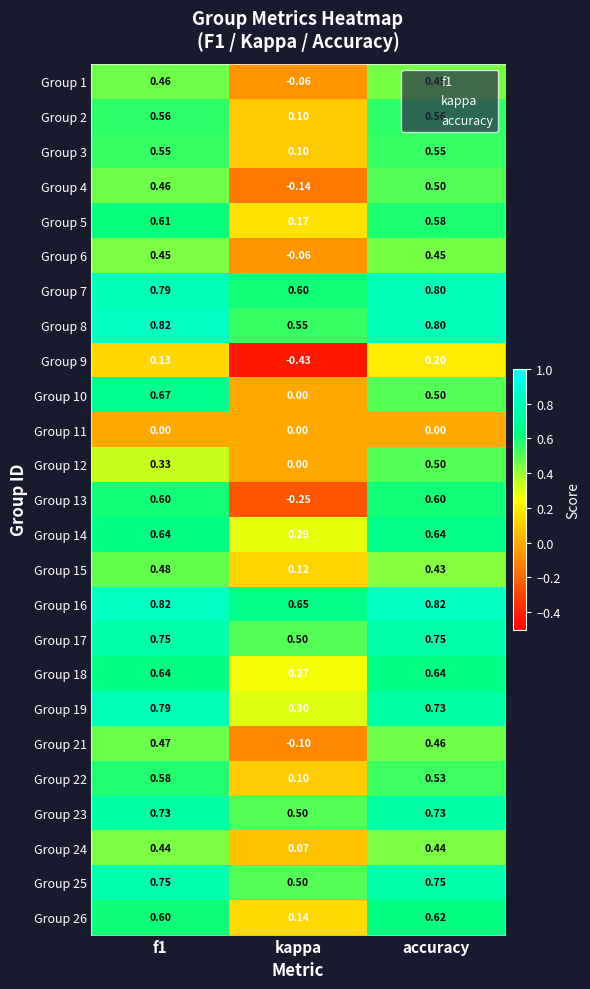

At which label is Group 14 closest to 0?

kappa